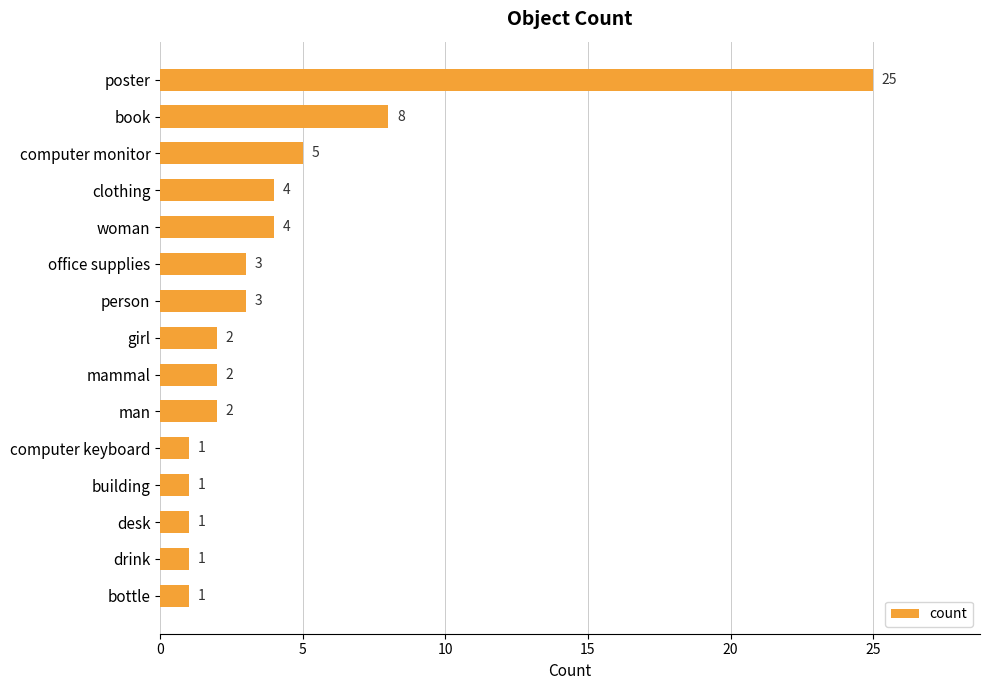

Reading top to bottom, list all the values displayed in this chart.

25	8	5	4	4	3	3	2	2	2	1	1	1	1	1